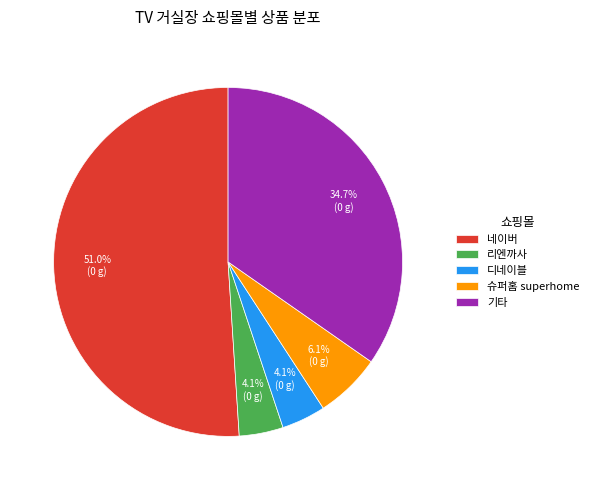

Which category accounts for the majority?

네이버